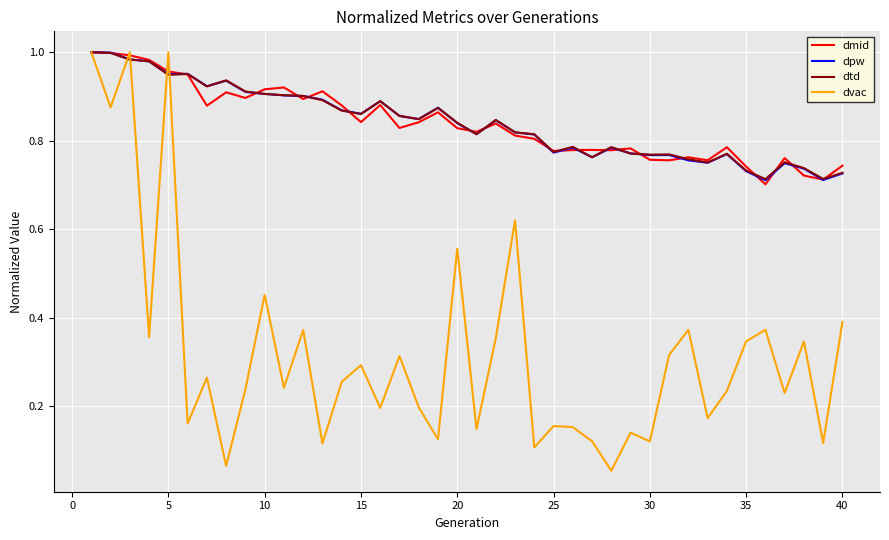

Which series has the largest range (max minus min)?

dvac